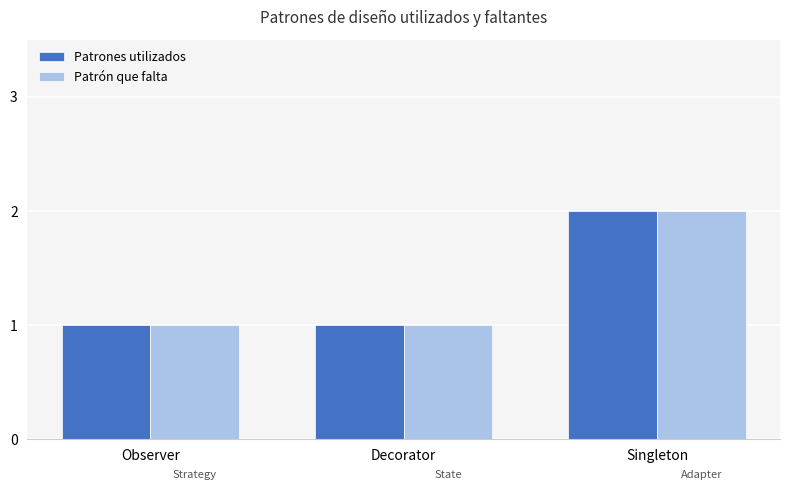

What is the difference between the maximum and minimum values in the Patrones utilizados series?

1